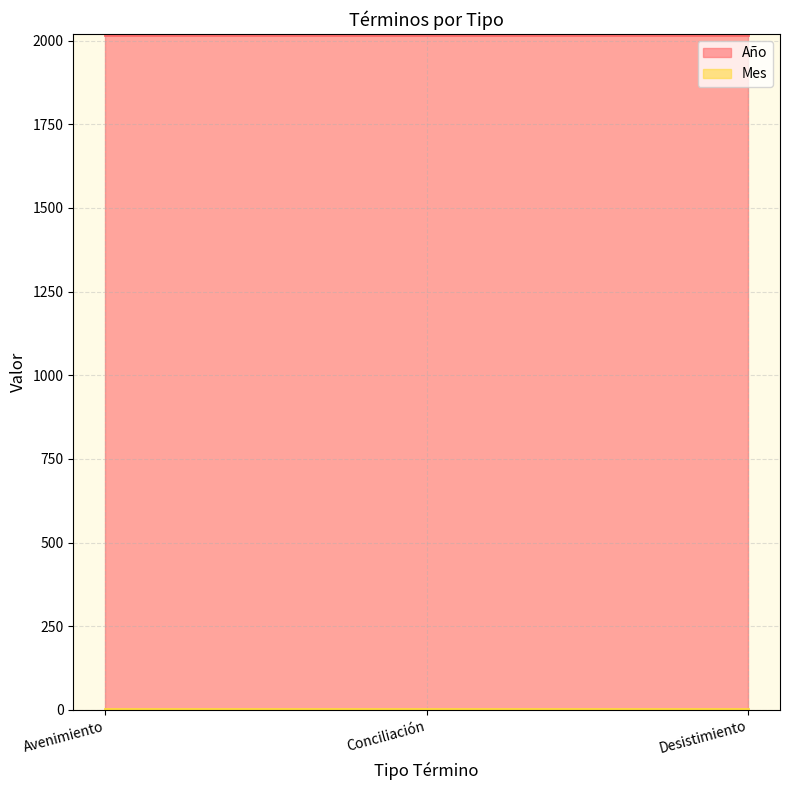

Which series has the largest total across all categories?

Año